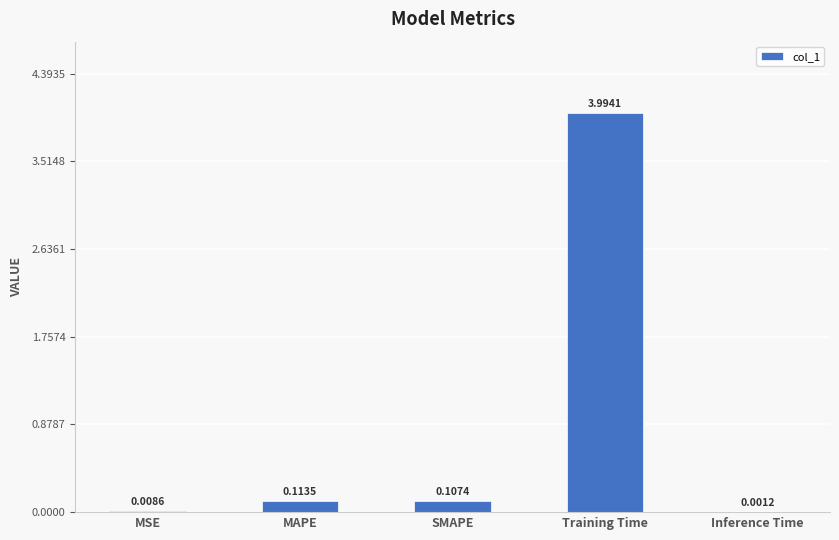

Which category has the highest value across all series?

Training Time